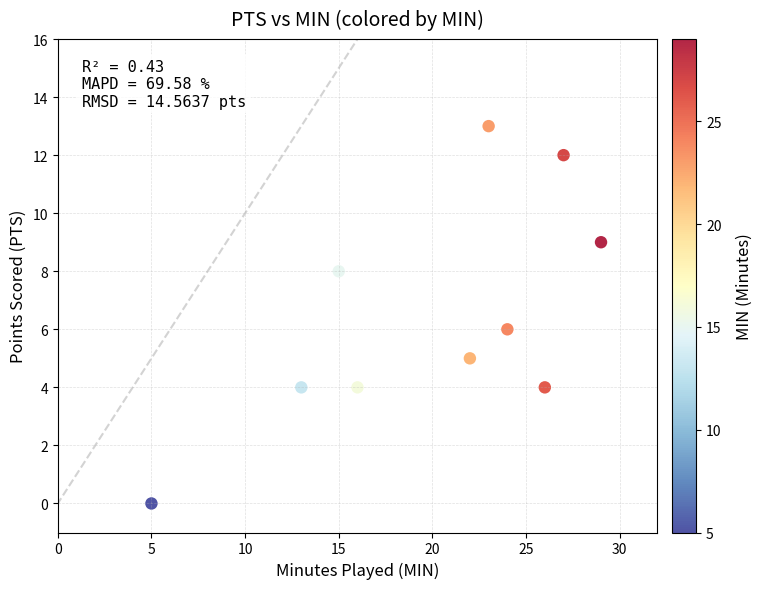

What is the average X value?

20